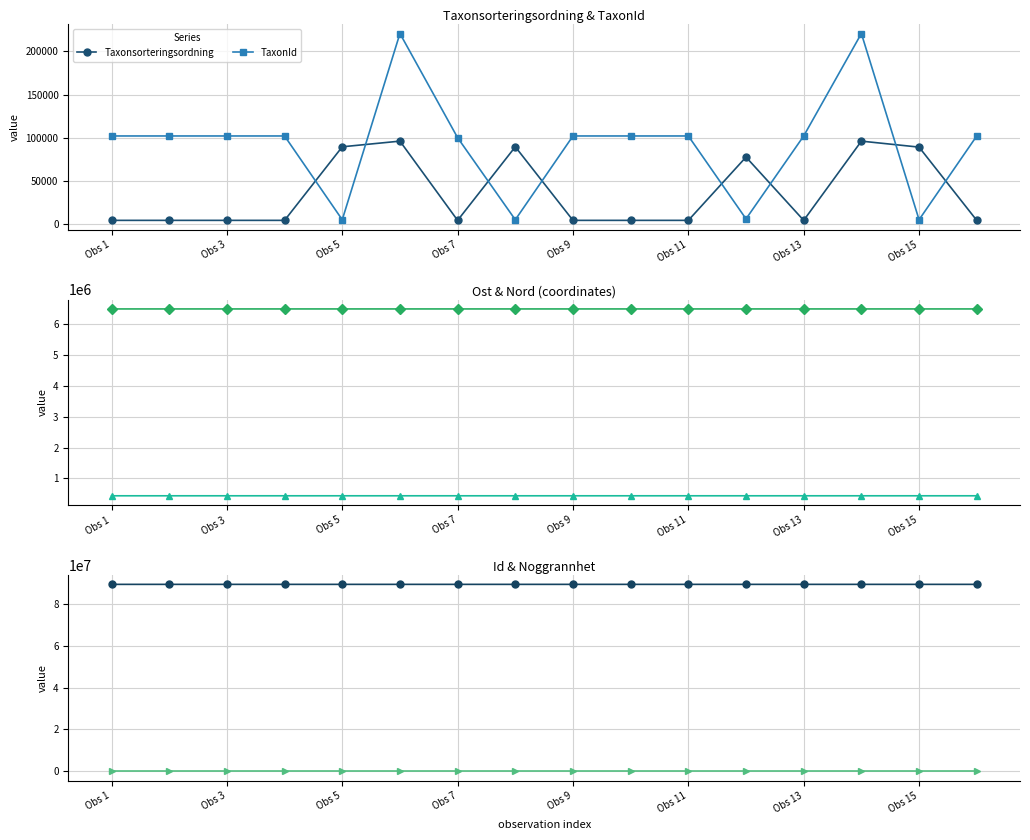

True or false: TaxonId has more than 1 interior local peaks.

True